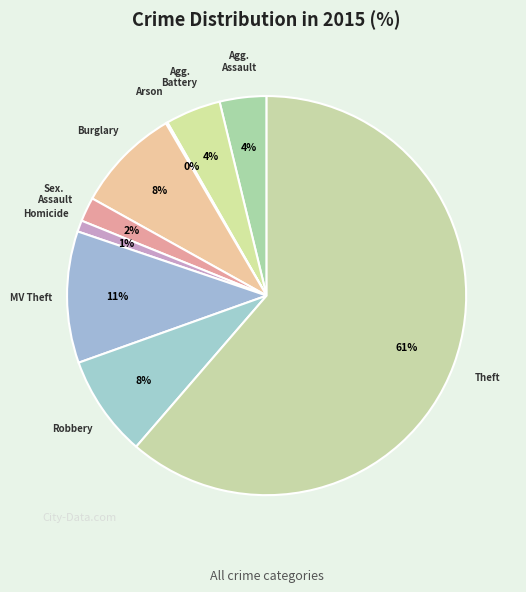

What is the largest slice in the pie chart?

Theft